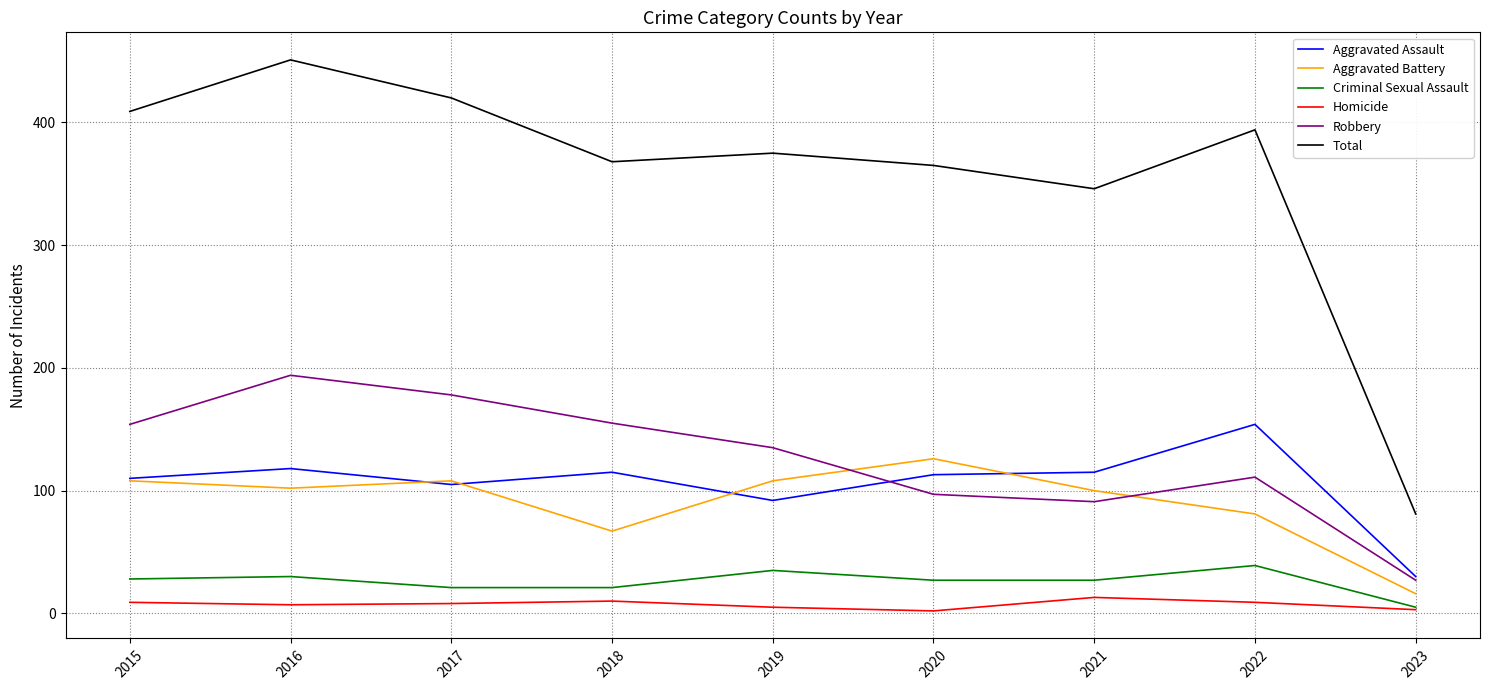

What value does the Robbery series have at 2019?

135